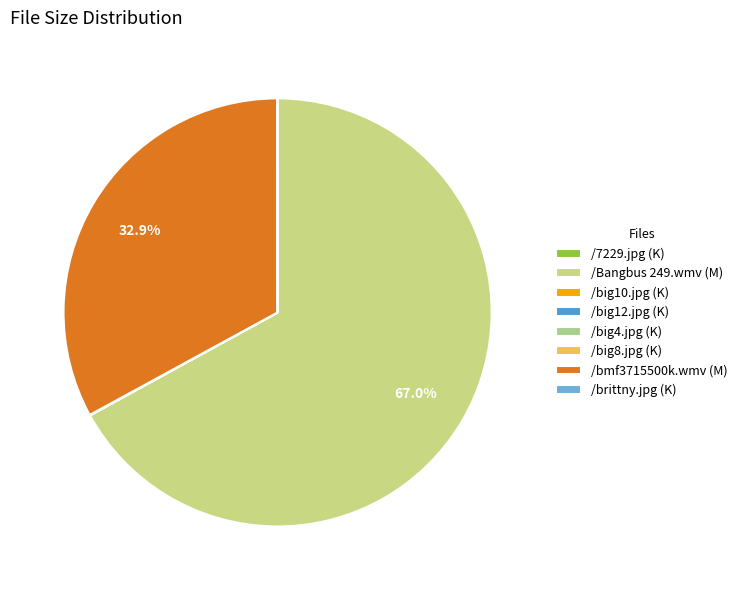

Is the sum of /big10.jpg and /big12.jpg greater than half?

No